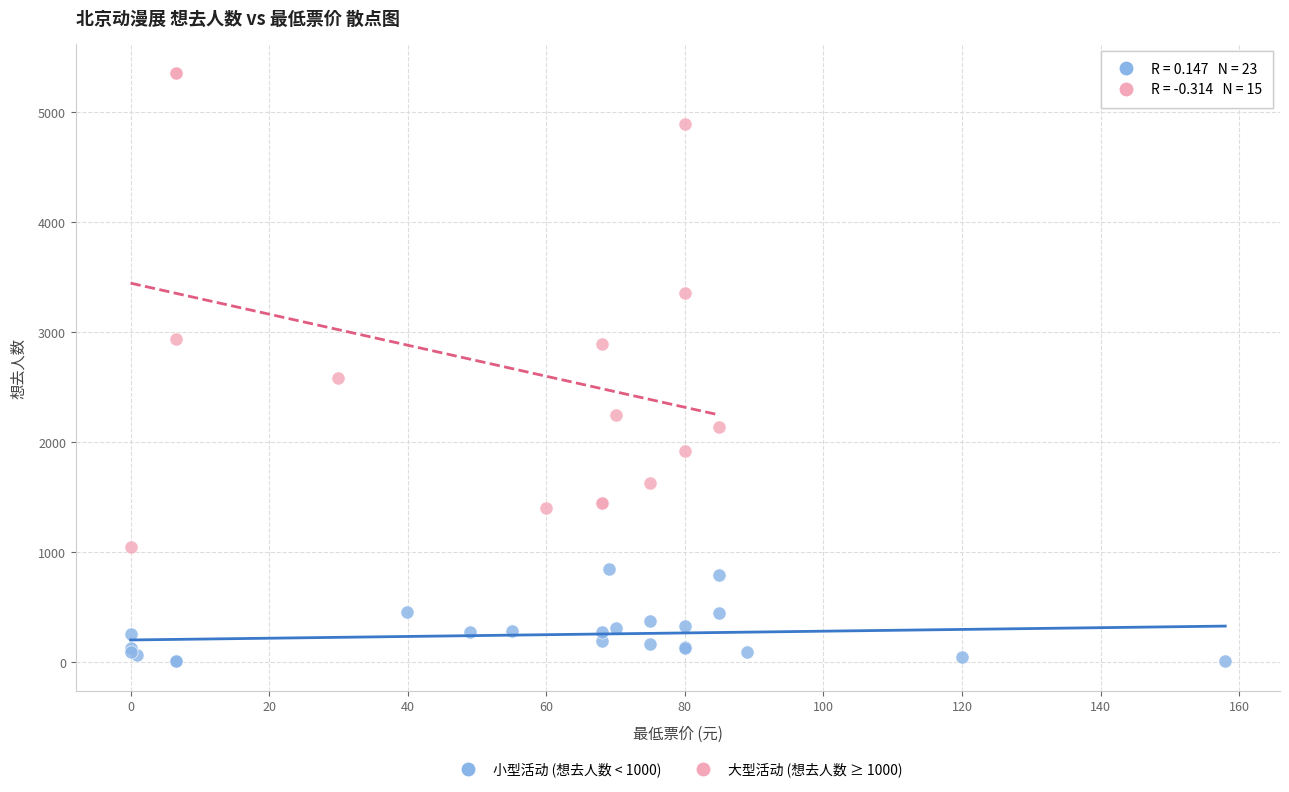

Which series has the largest Y range (max minus min)?

大型活动 (想去人数 ≥ 1000)